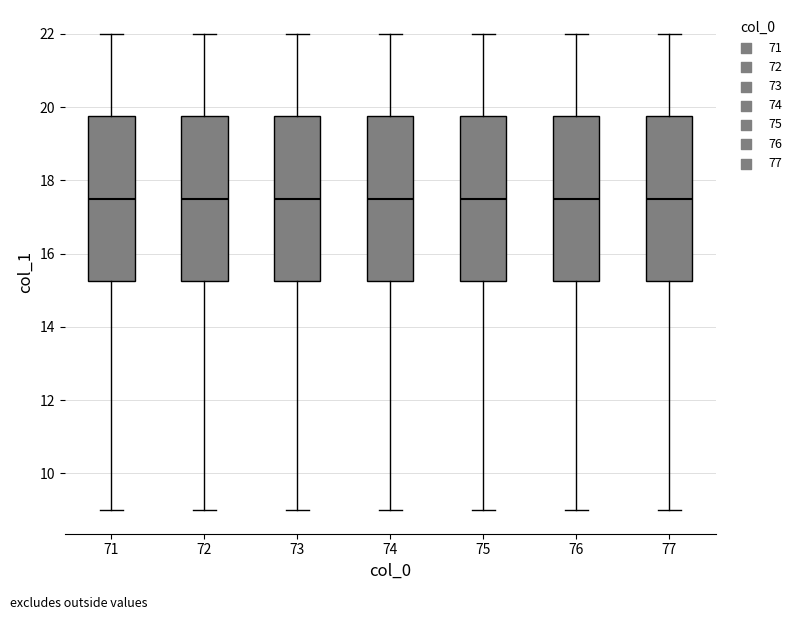

Reading left to right, transcribe this box plot: for each box, give where its median line is, the range the box spans, and where its two whiskers end, as read against the y-axis. The values are not printed on the chart, so give them approximately, as read against the axis.

71: median 17.6, box 15.2 to 19.8, whiskers 9.0 to 22.0
72: median 17.6, box 15.2 to 19.8, whiskers 9.0 to 22.0
73: median 17.6, box 15.2 to 19.8, whiskers 9.0 to 22.0
74: median 17.6, box 15.2 to 19.8, whiskers 9.0 to 22.0
75: median 17.6, box 15.2 to 19.8, whiskers 9.0 to 22.0
76: median 17.6, box 15.2 to 19.8, whiskers 9.0 to 22.0
77: median 17.6, box 15.2 to 19.8, whiskers 9.0 to 22.0